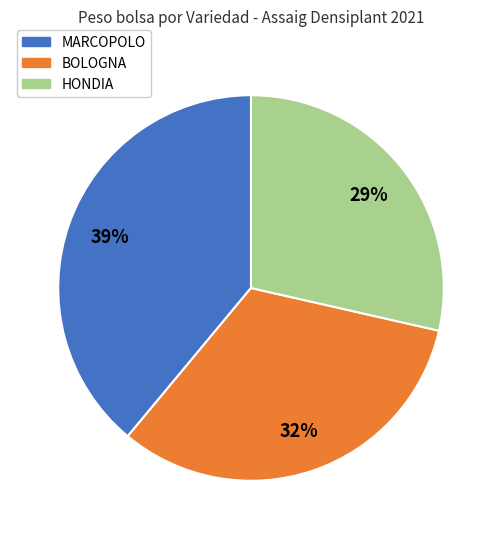

Is there a majority slice in this chart?

No